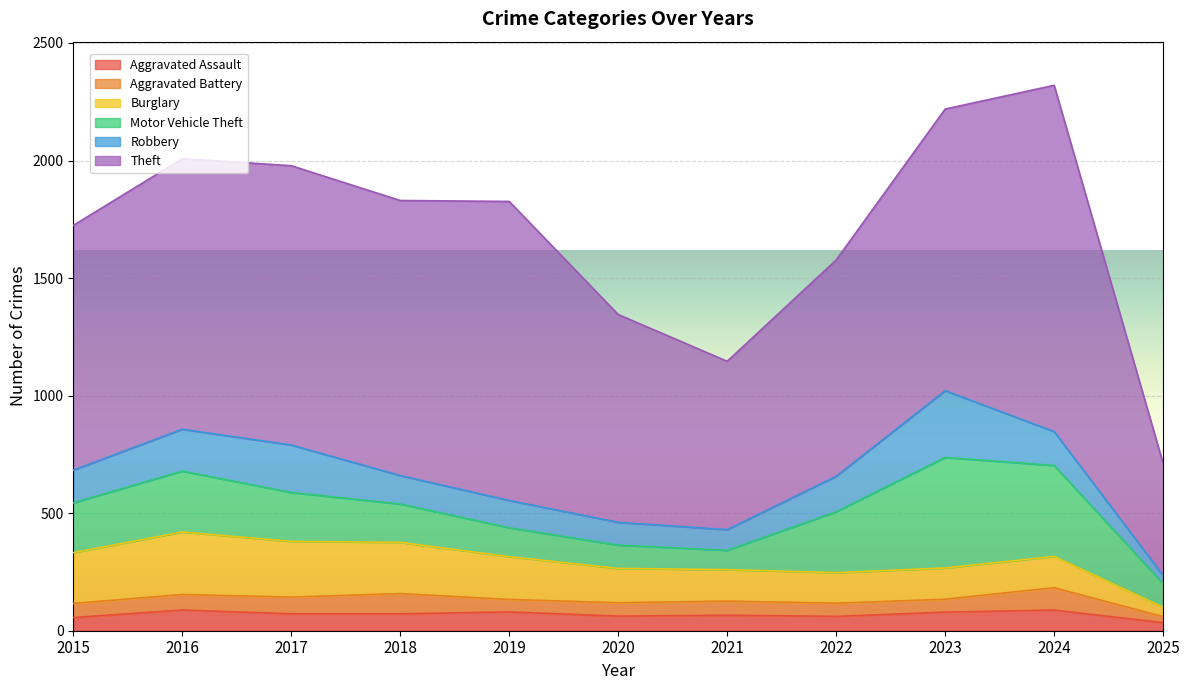

What is the difference between the highest and lowest values at 2025?

450